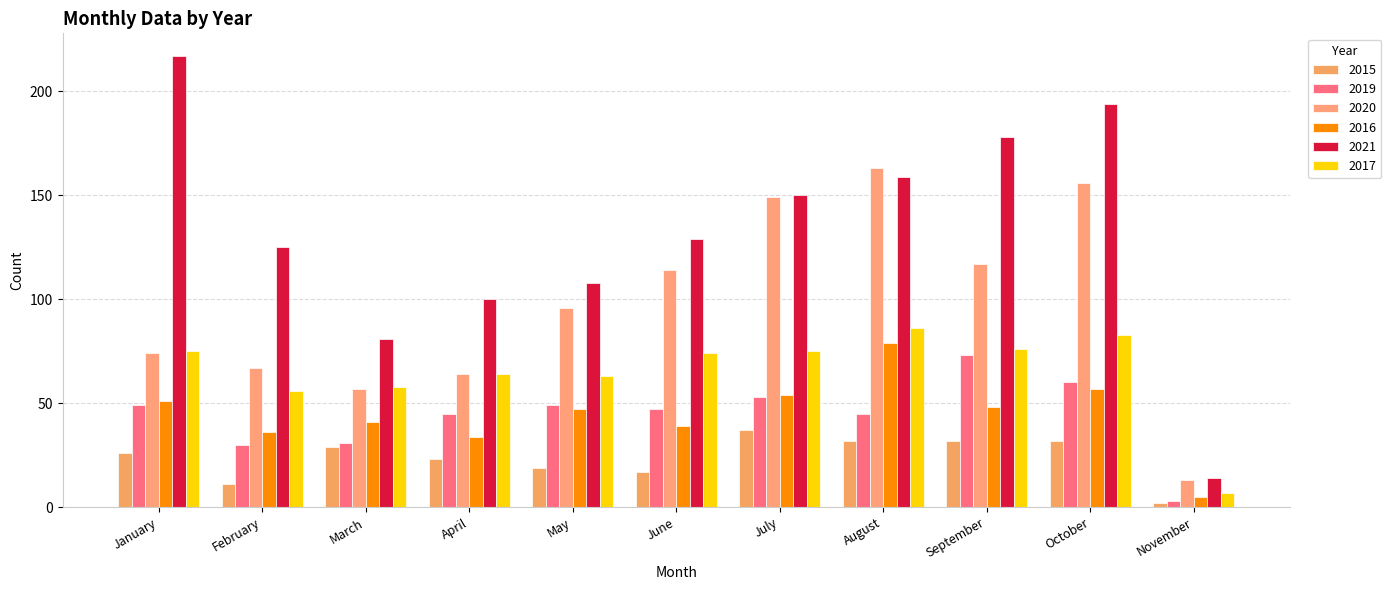

Which has a higher value, October or February?

October